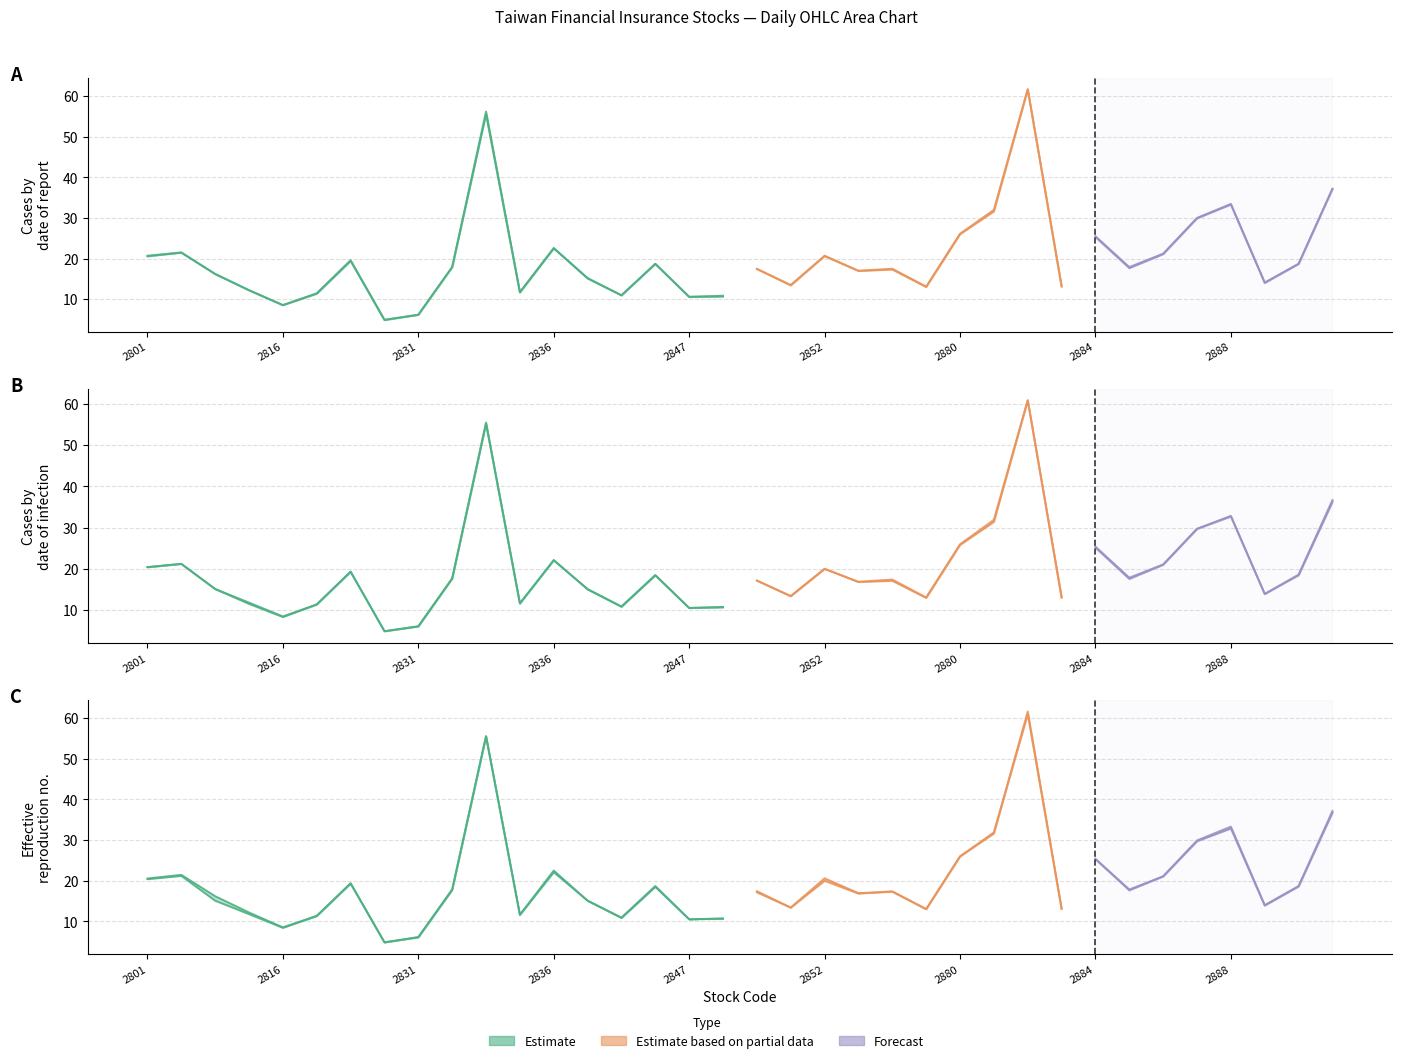

Reading left to right, list all the values displayed in this chart.

Open: 20.6	21.4	16.2	12.2	8.5	11.3	19.4	4.8	6.2	17.9	55.5	11.7	22.5	15.1	10.9	18.7	10.6	10.7	17.4	13.4	20.6	16.9	17.3	13.0	26.0	31.6	61.6	13.1	25.3	17.6	21.1	29.9	33.3	14.0	18.7	37.1
High: 20.7	21.5	16.2	12.2	8.5	11.4	19.6	5.0	6.2	17.9	56.2	11.8	22.6	15.2	10.9	18.7	10.6	10.8	17.4	13.5	20.7	17.0	17.5	13.1	26.1	32.0	61.7	13.2	25.5	17.9	21.2	30.0	33.5	14.1	18.7	37.1
Low: 20.4	21.2	15.1	11.5	8.3	11.3	19.3	4.8	6.0	17.6	55.2	11.6	22.1	15.0	10.8	18.4	10.5	10.7	17.1	13.3	20.0	16.8	17.1	12.9	25.8	31.4	60.9	13.0	25.1	17.6	21.0	29.7	32.7	13.9	18.4	36.2
Close: 20.4	21.2	15.1	11.8	8.4	11.3	19.3	4.9	6.1	17.7	55.5	11.6	22.1	15.1	10.8	18.5	10.5	10.8	17.1	13.4	20.0	16.9	17.4	13.1	25.9	31.9	60.9	13.2	25.4	17.9	21.1	29.7	32.9	13.9	18.6	36.7